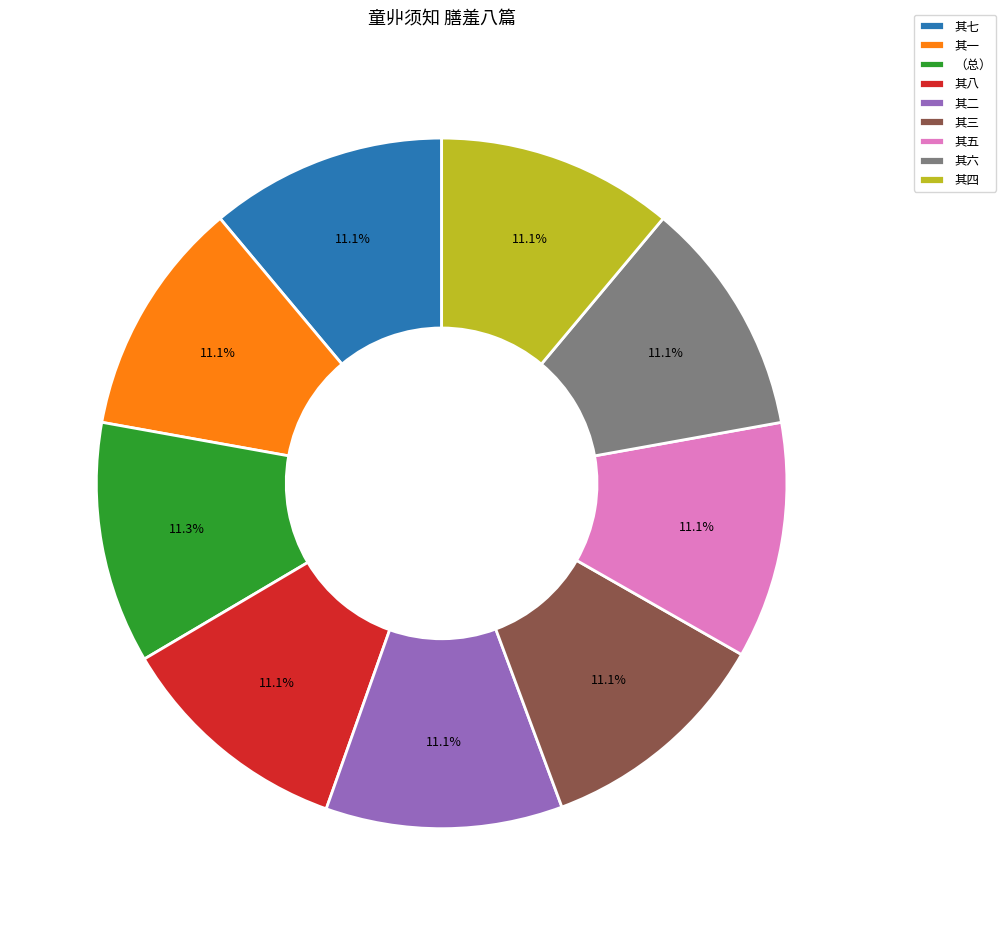

To the nearest percent, what is the average slice percentage?

11%